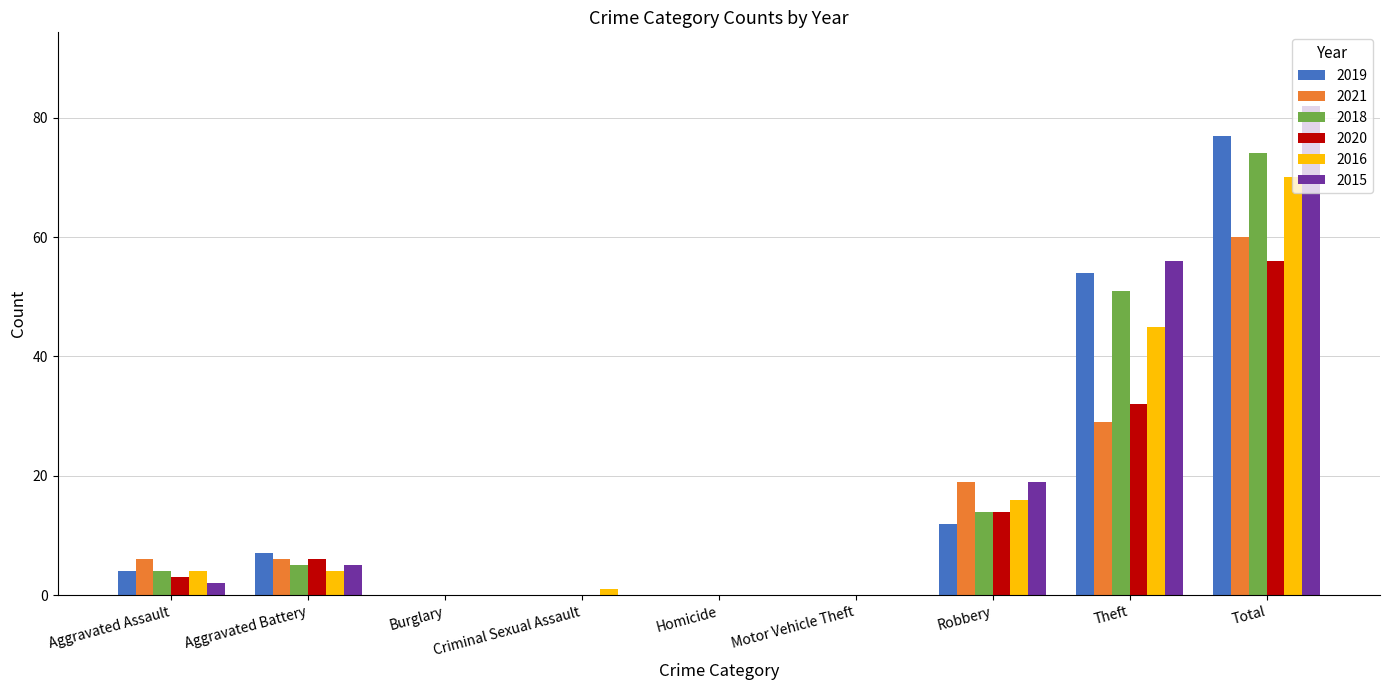

What is the greatest value displayed?

82